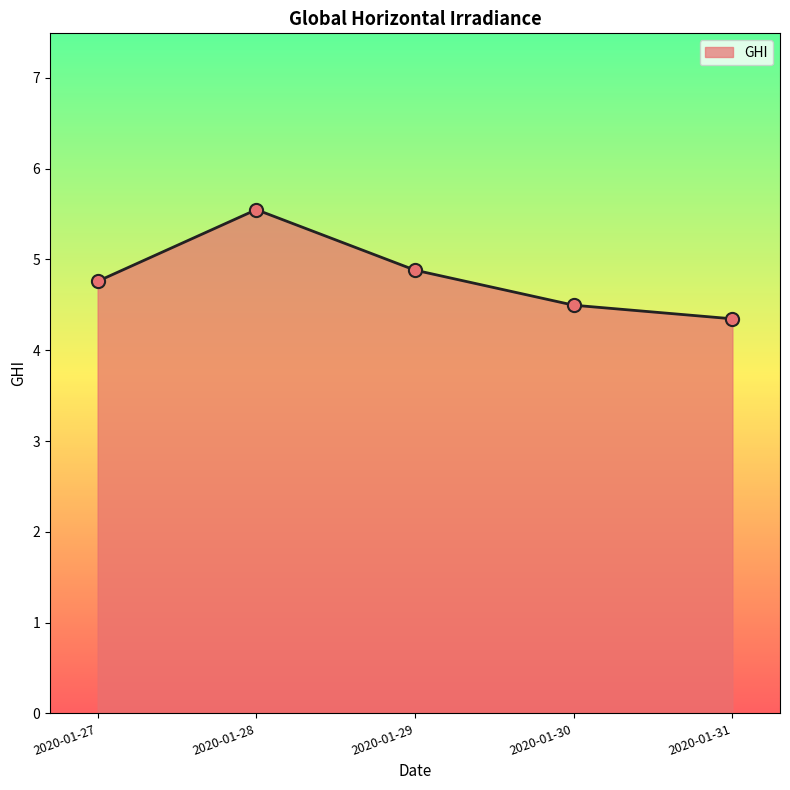

Which has a higher value, 2020-01-31 or 2020-01-30?

2020-01-30